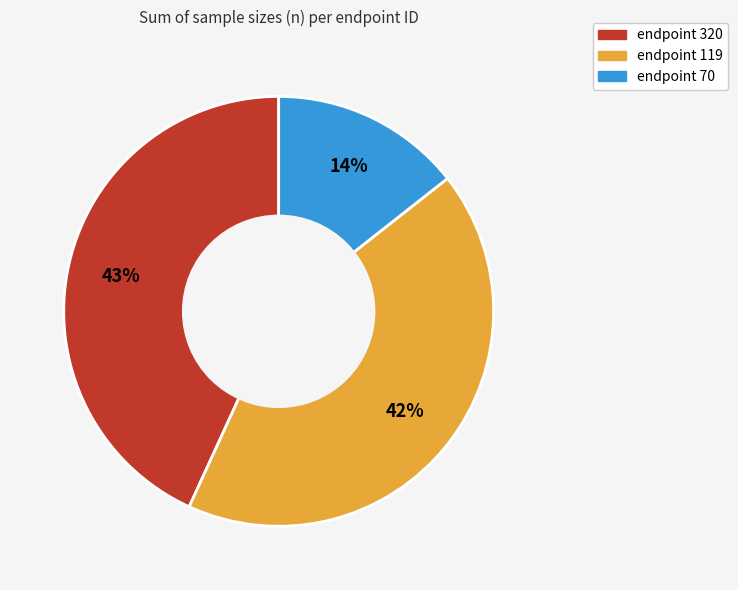

To the nearest percent, what is the difference between the largest and smallest slice percentages?

29%